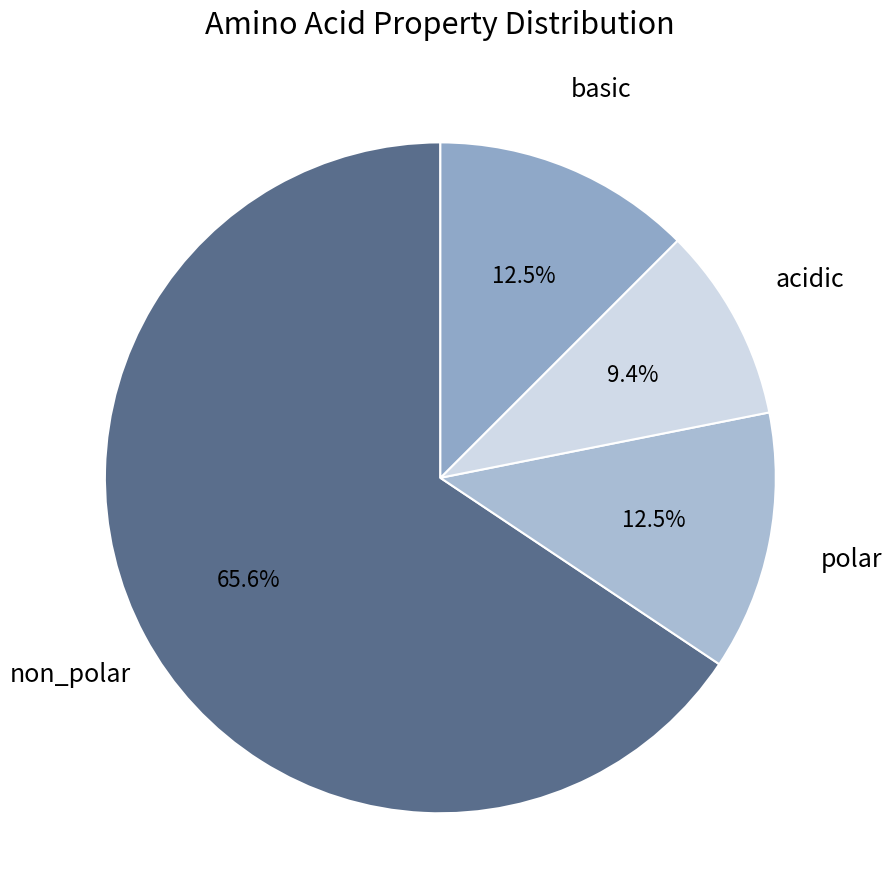

Approximately how many times larger is the value at polar compared to acidic?

1.3